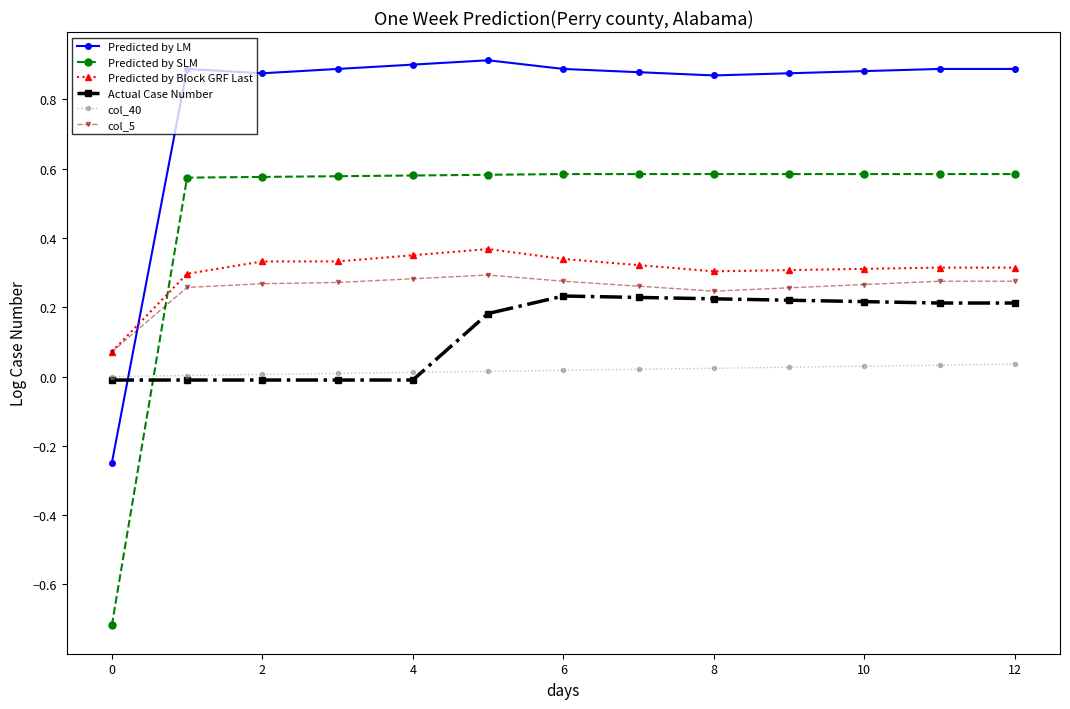

Which series has the widest spread of values?

Predicted by SLM